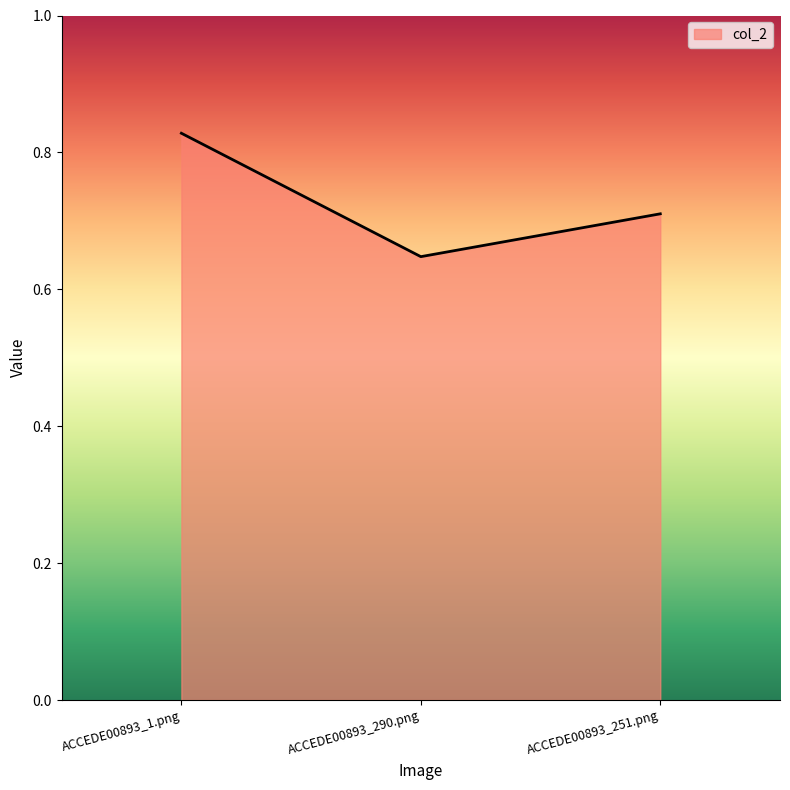

At which category does the chart reach its peak across all series?

ACCEDE00893_1.png